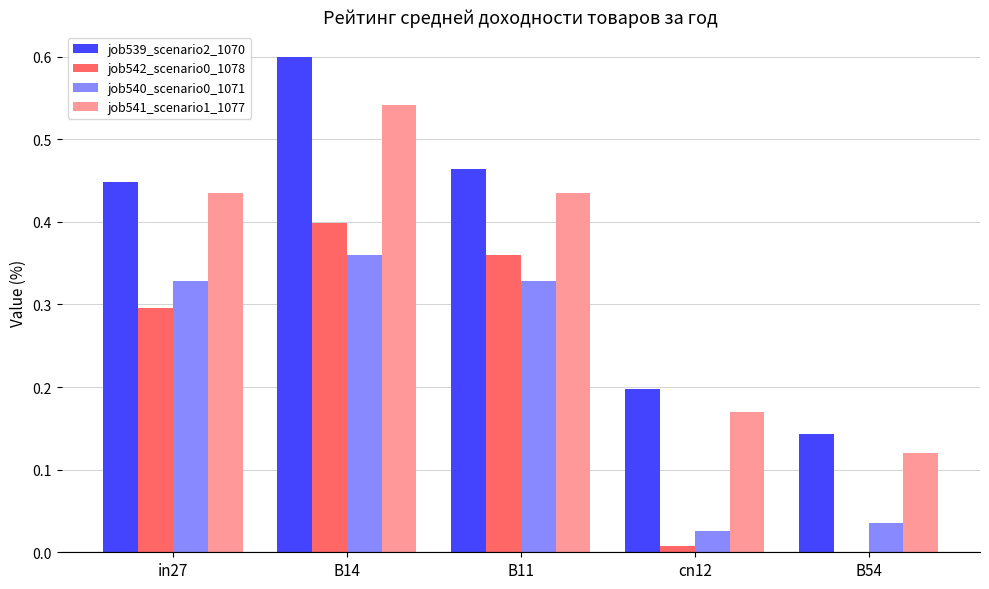

Does the chart contain stacked bars?

No